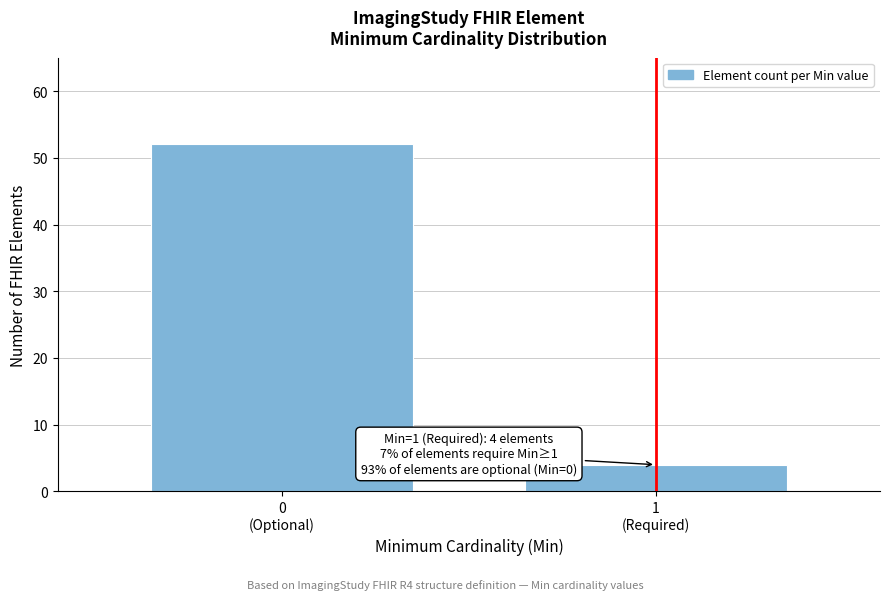

Reading left to right, list all the values displayed in this chart.

52	4